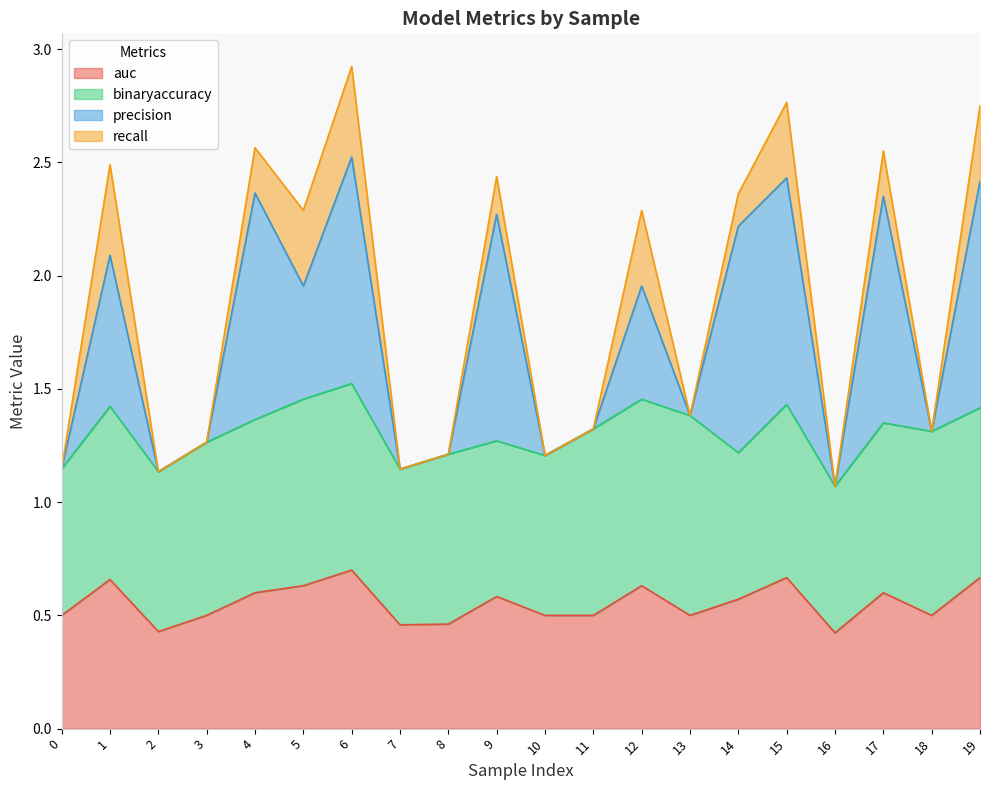

True or false: auc and precision intersect in this chart.

False